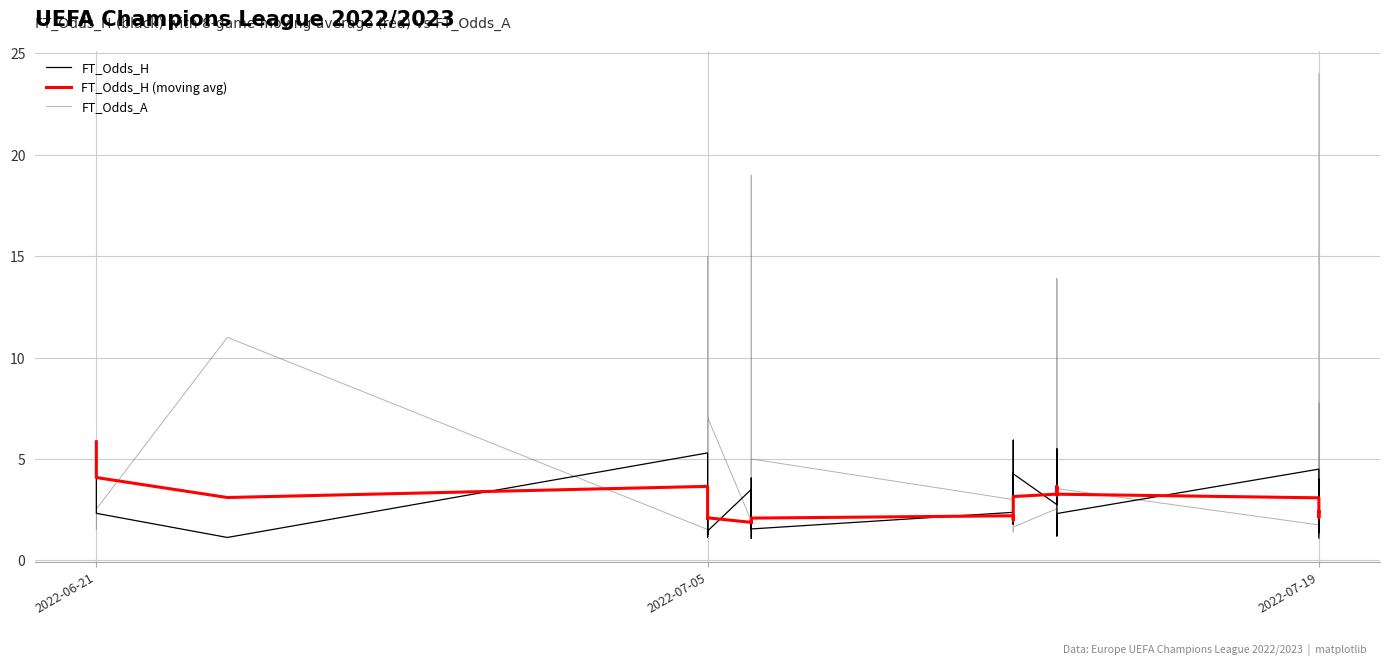

True or false: FT_Odds_A and FT_Odds_H intersect in this chart.

True